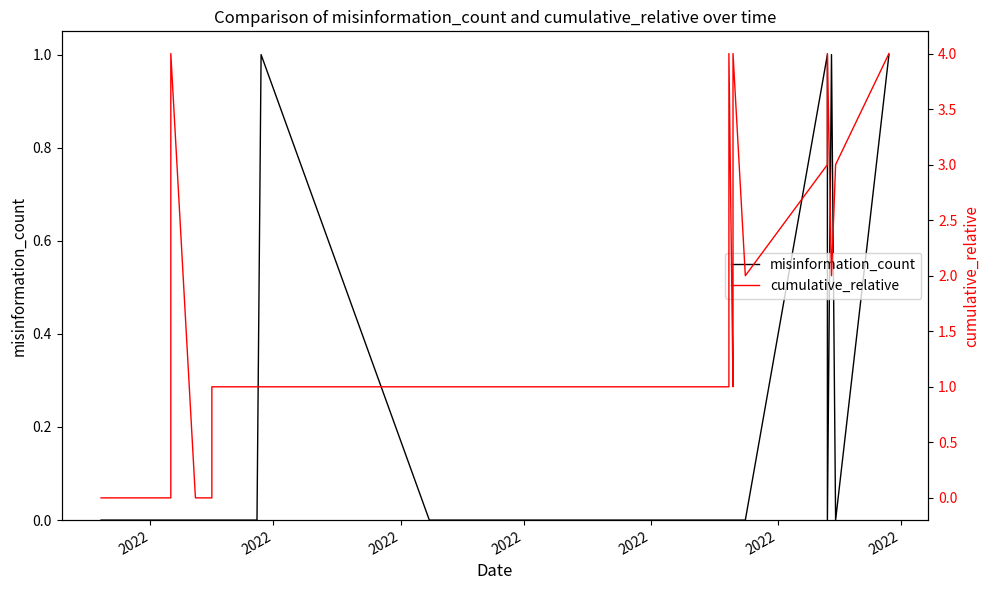

True or false: cumulative_relative has a value of 5 at 39.

False